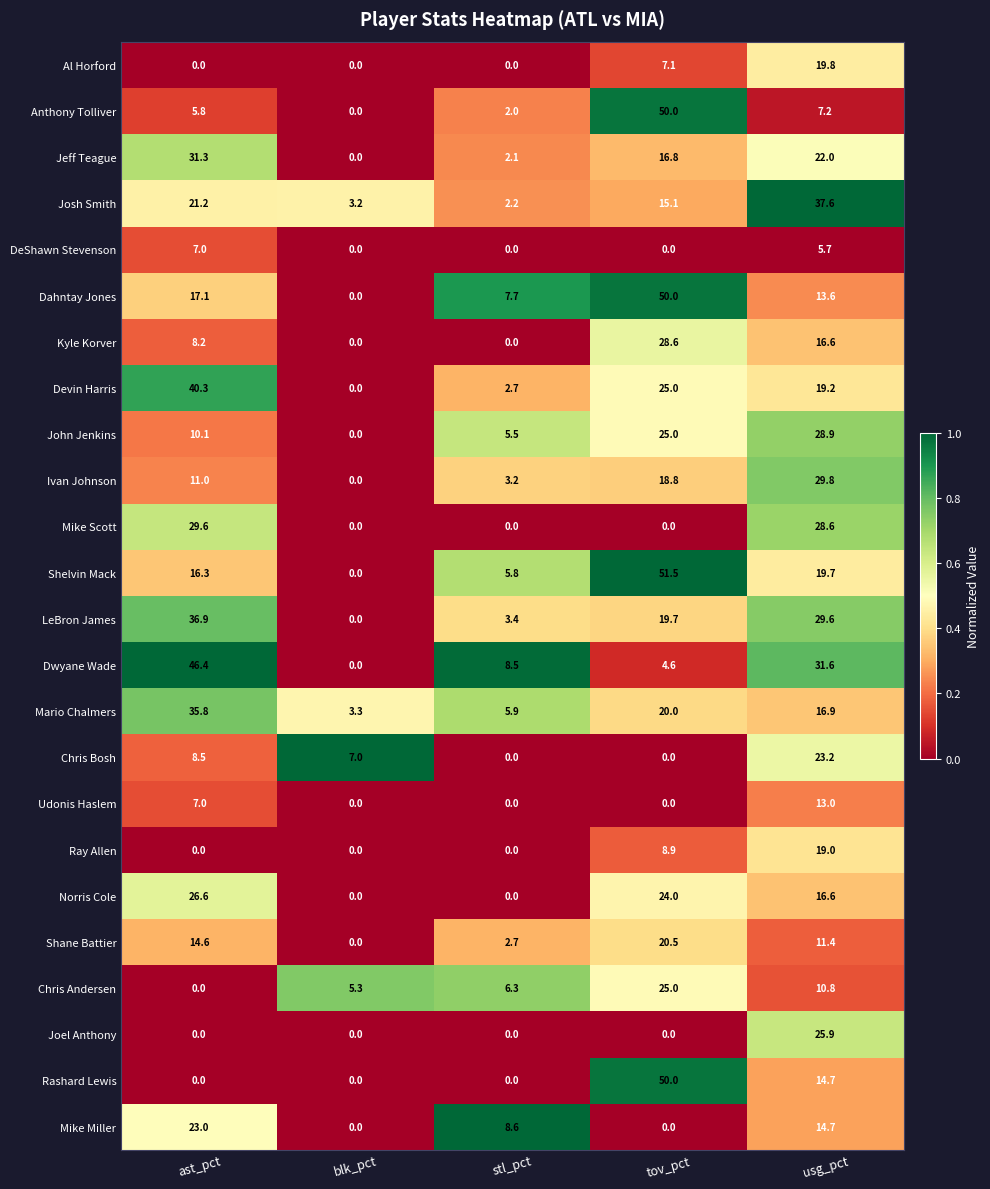

What is the average value of the Rashard Lewis series?

12.9